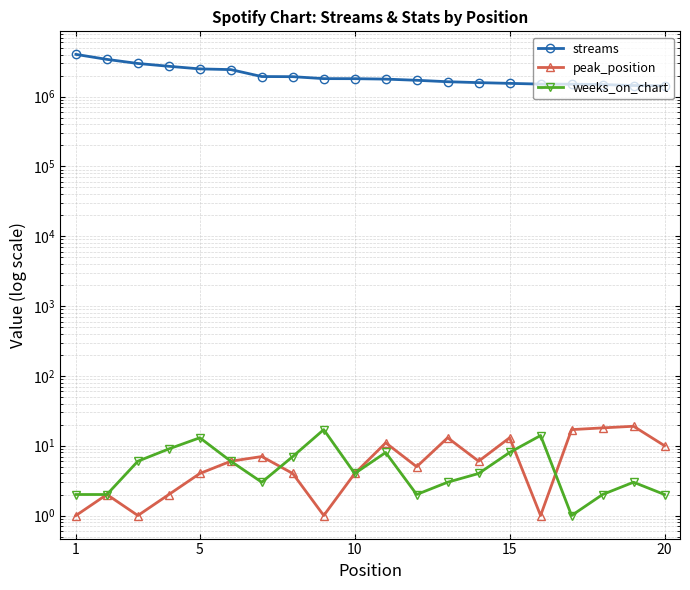

What is the maximum value shown in the chart?

4030183